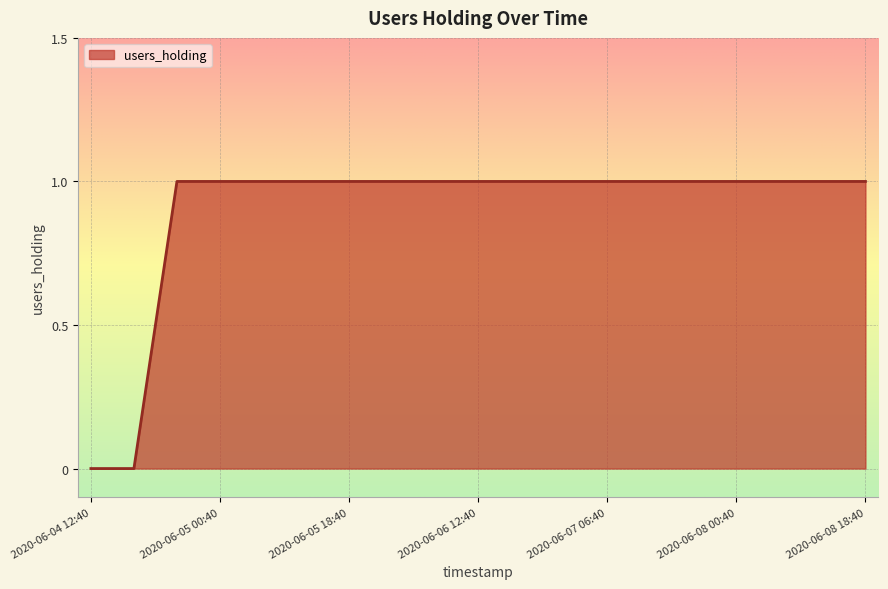

Count the number of categories in the chart.

19